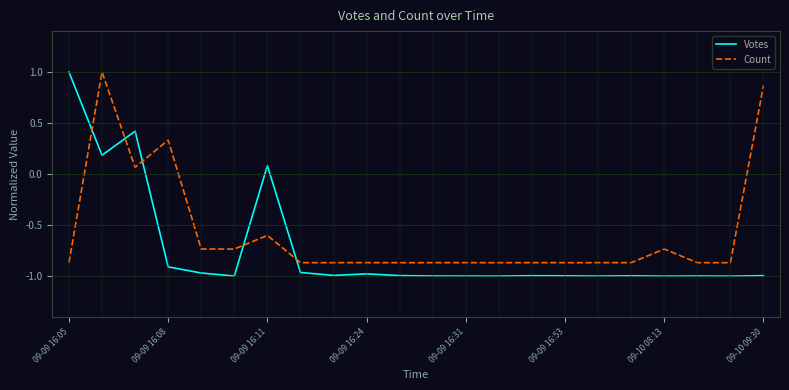

What is the difference between the maximum and minimum values in the Count series?

1.9